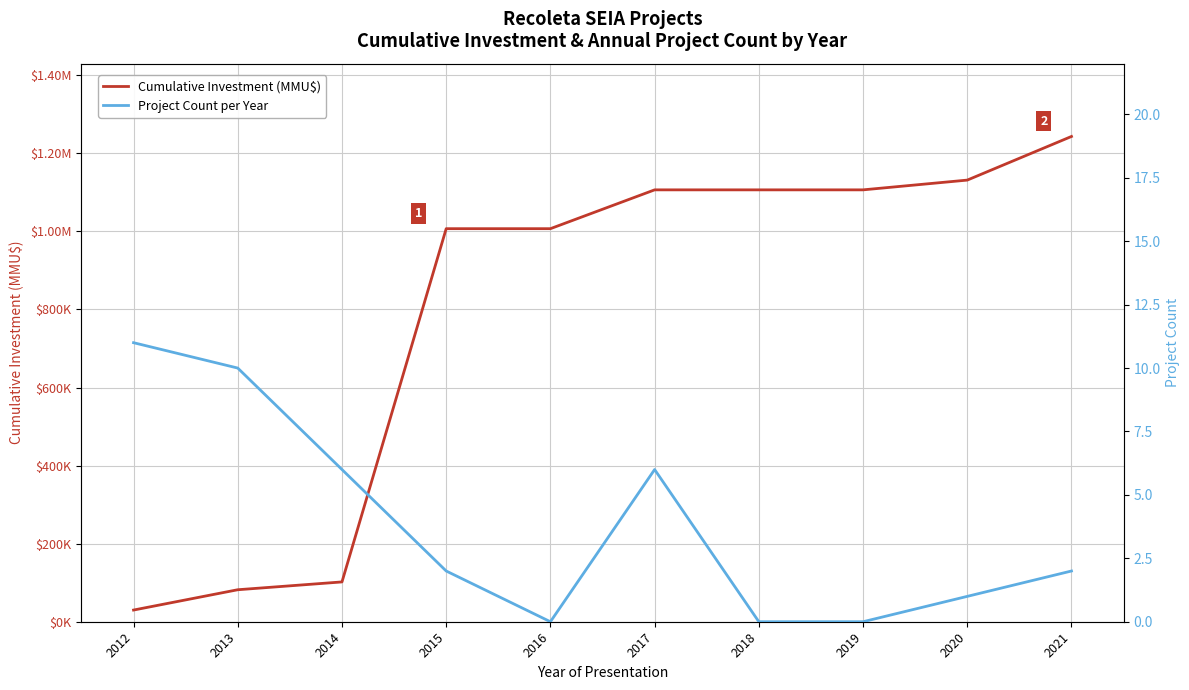

List the labels in order of Project Count per Year value, largest first.

2012, 2013, 2014, 2017, 2015, 2021, 2020, 2016, 2018, 2019